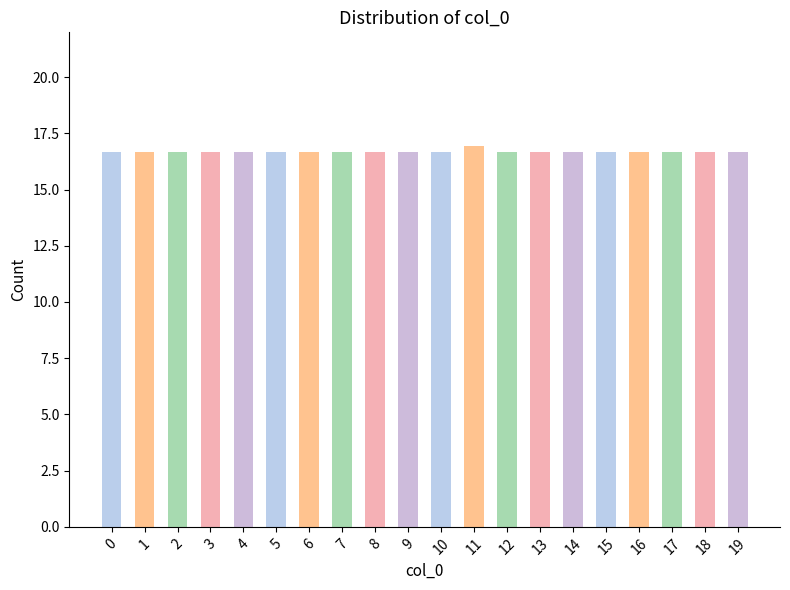

Is it true that the value at 5 is 4.7?

False